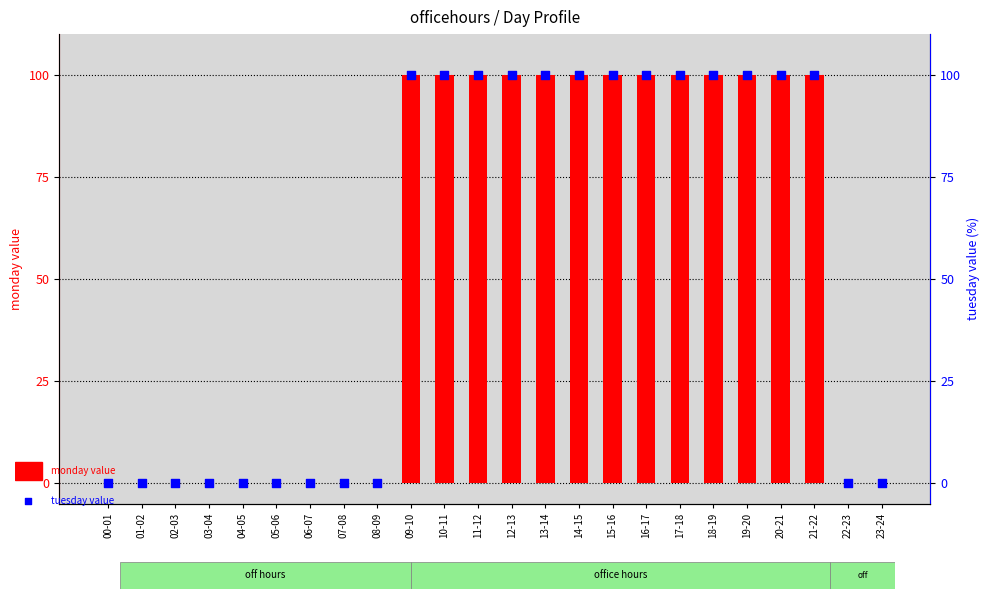

Which series has the largest total across all categories?

monday (profile value)